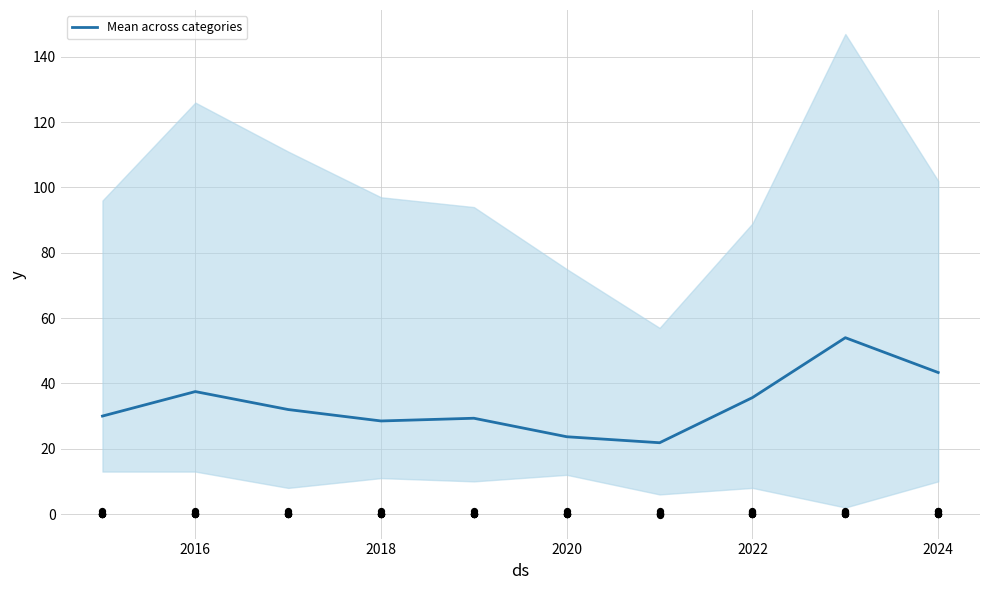

What is the minimum value for Mean across categories?

21.8